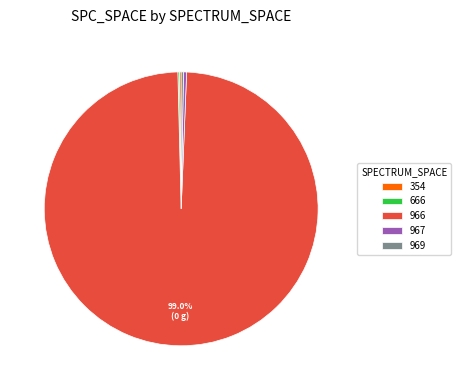

Is there any slice that represents more than half of the pie?

Yes